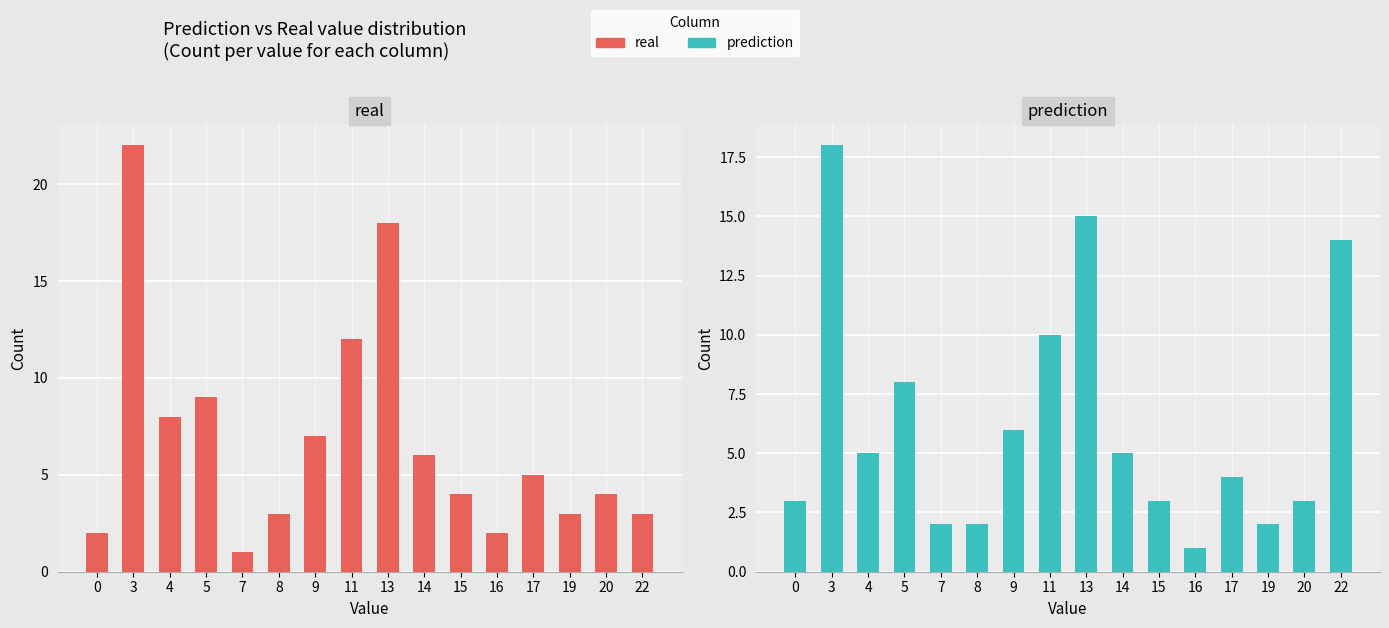

Is it true that prediction equals 17 at 11?

False